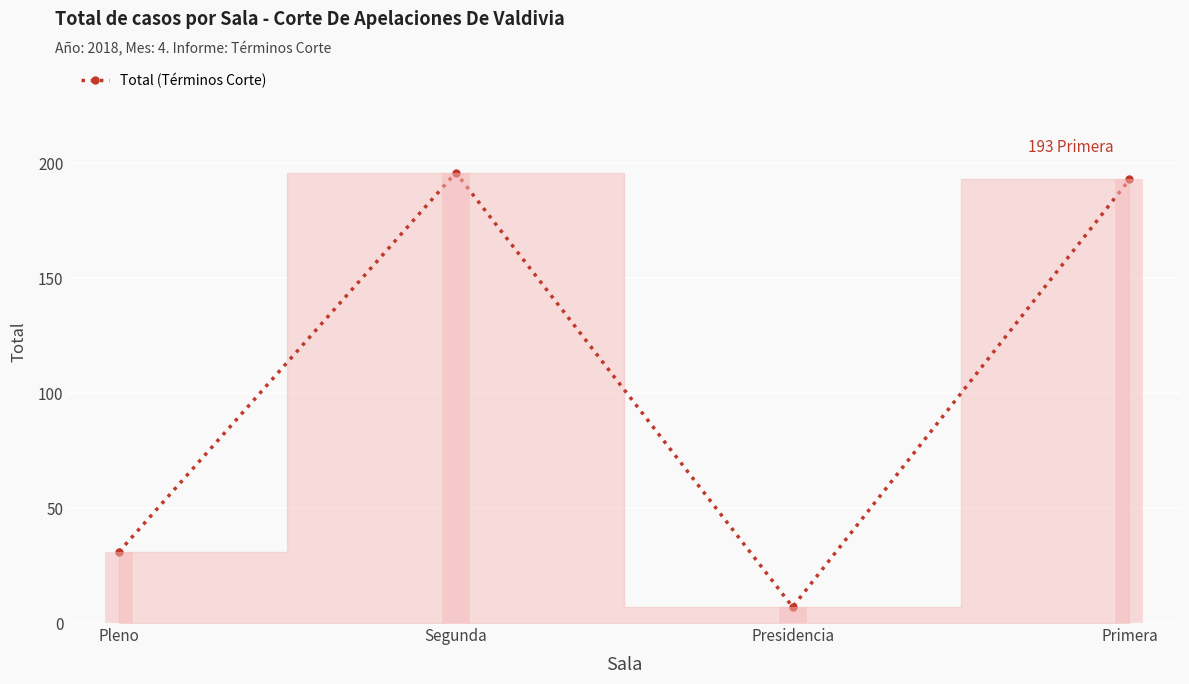

How many data points does each series have?

4